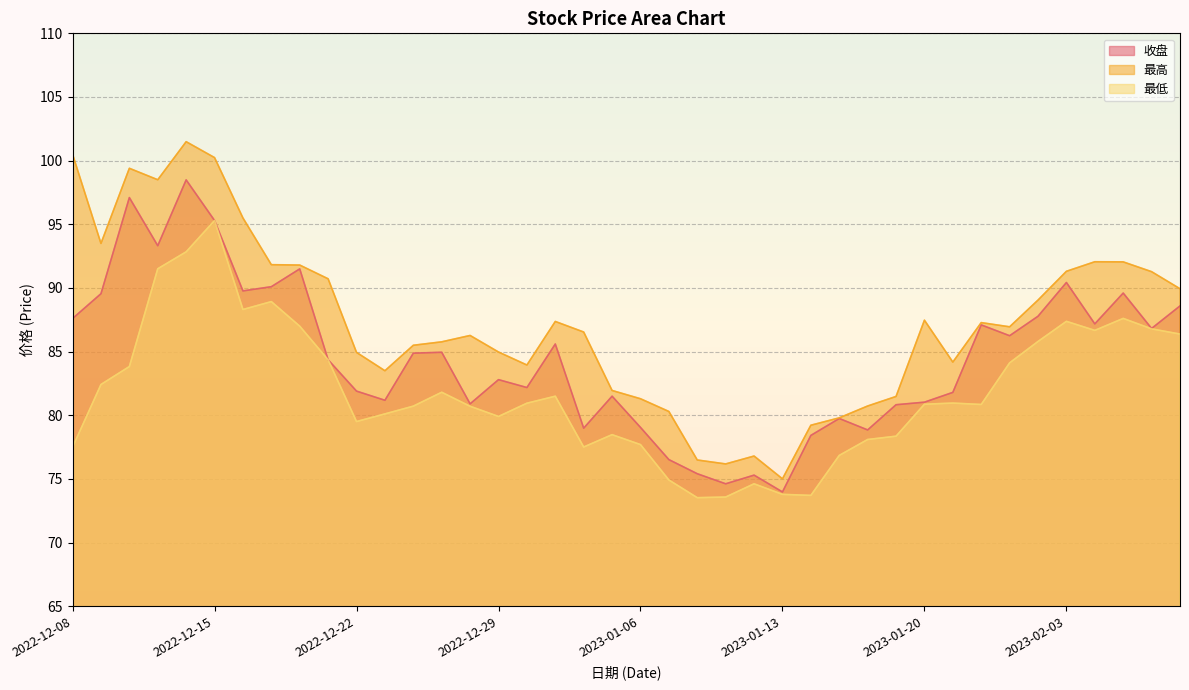

How many series are shown in this chart?

3